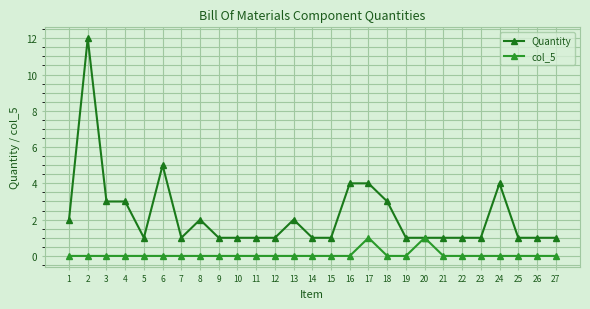

How many lines are shown in the chart?

2